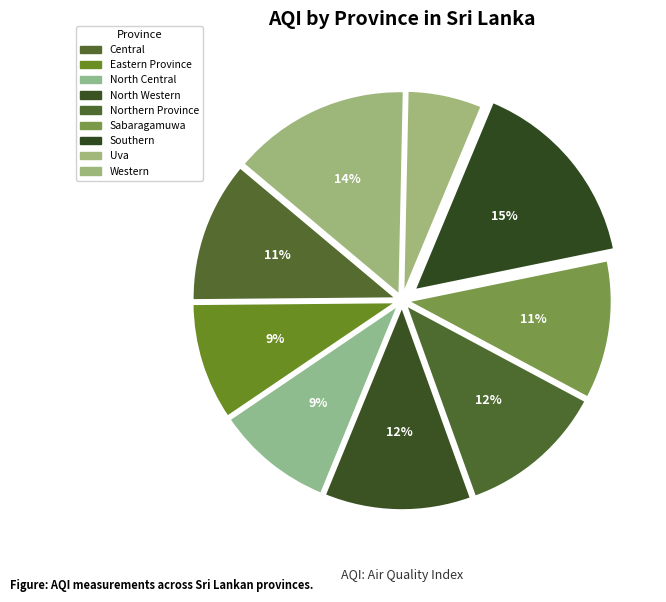

How many segments does this pie chart have?

9